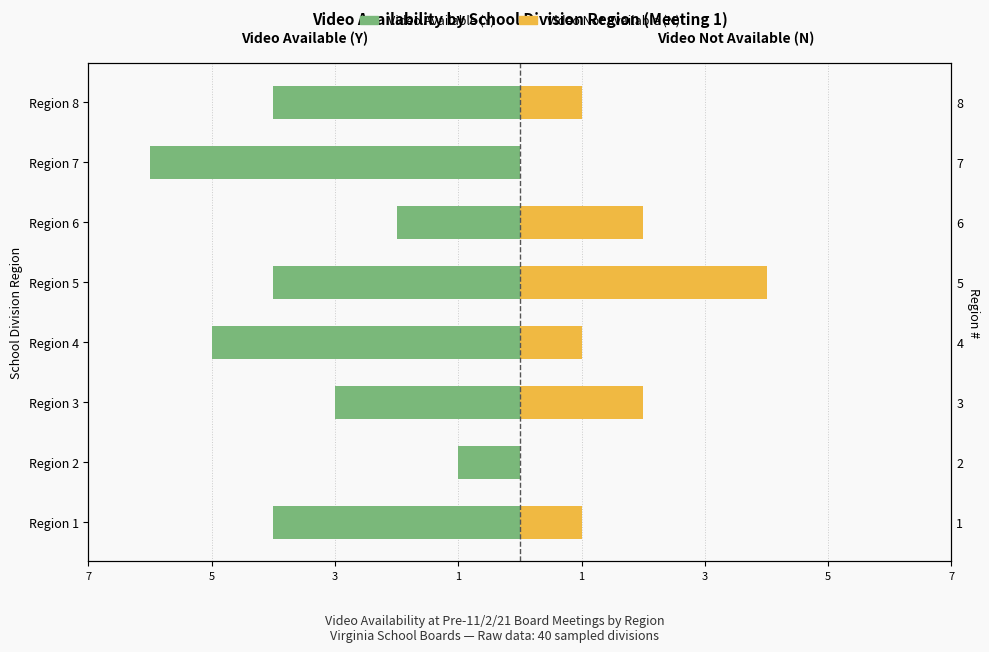

How many groups of bars are there?

8